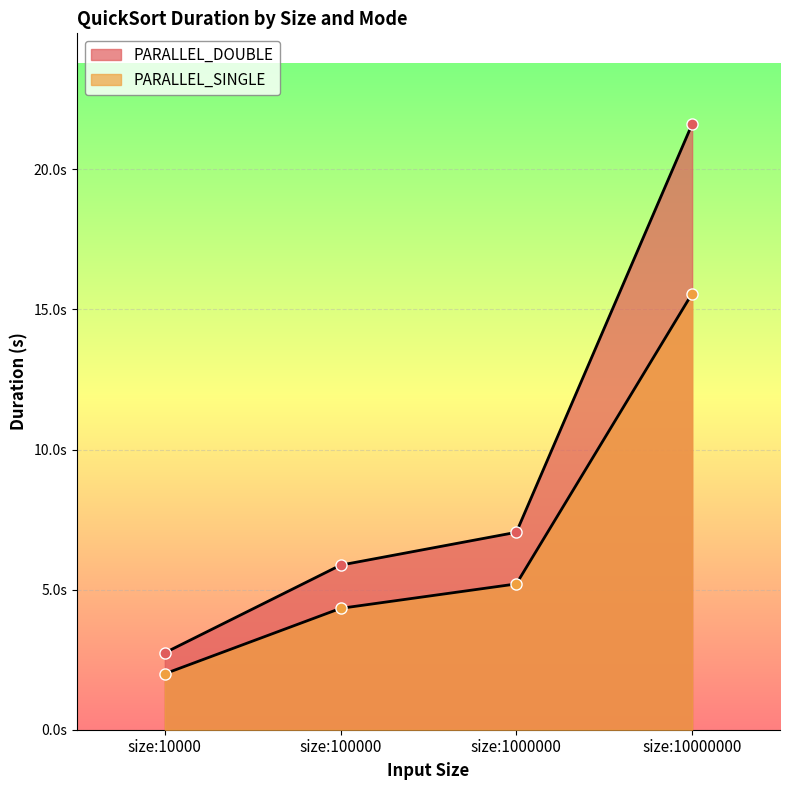

How many values in the PARALLEL_DOUBLE series are below 7?

2